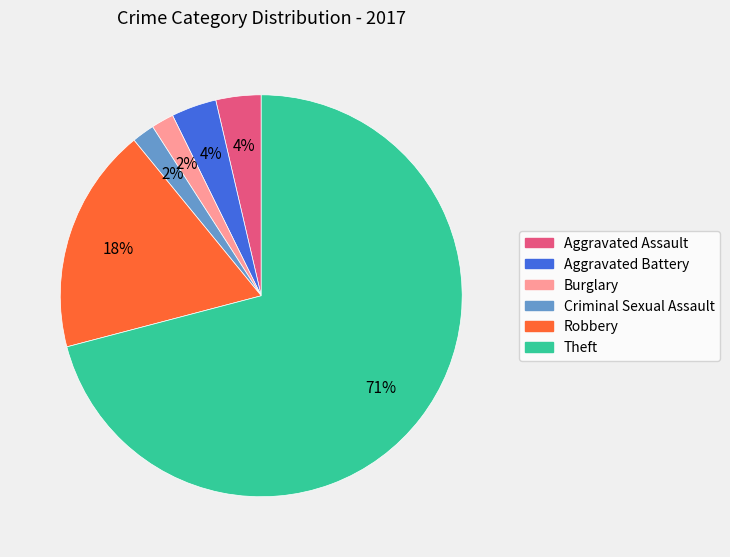

Is there any slice that represents more than half of the pie?

Yes